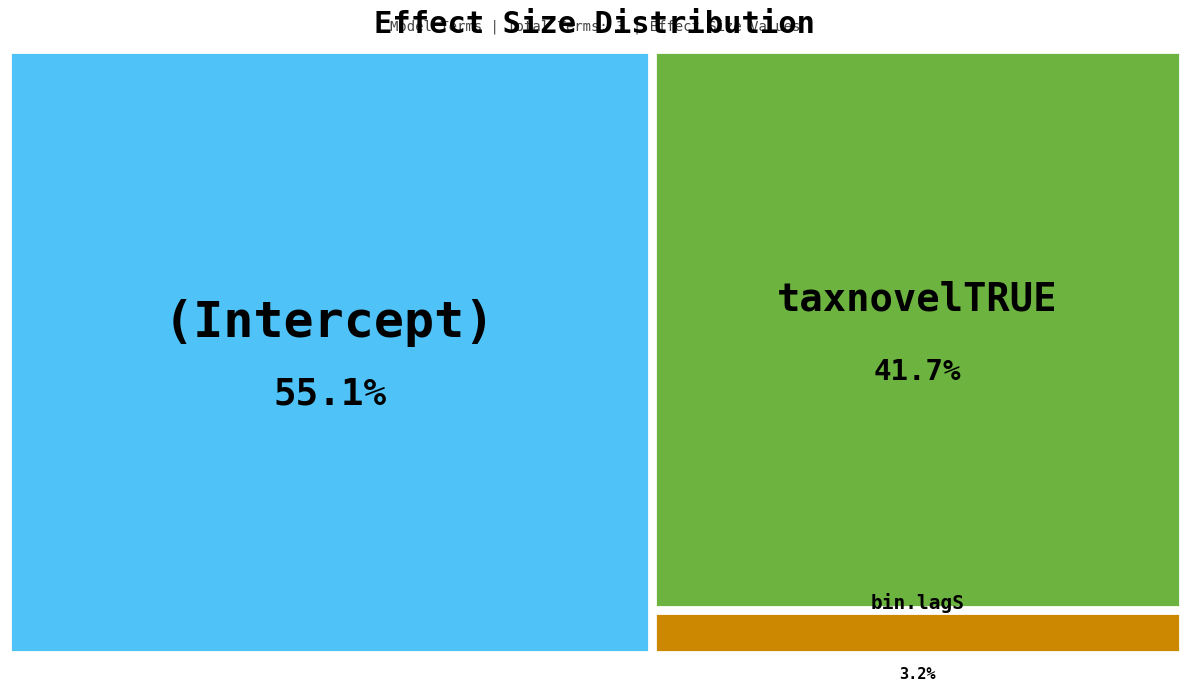

What is the largest slice in the pie chart?

(Intercept)